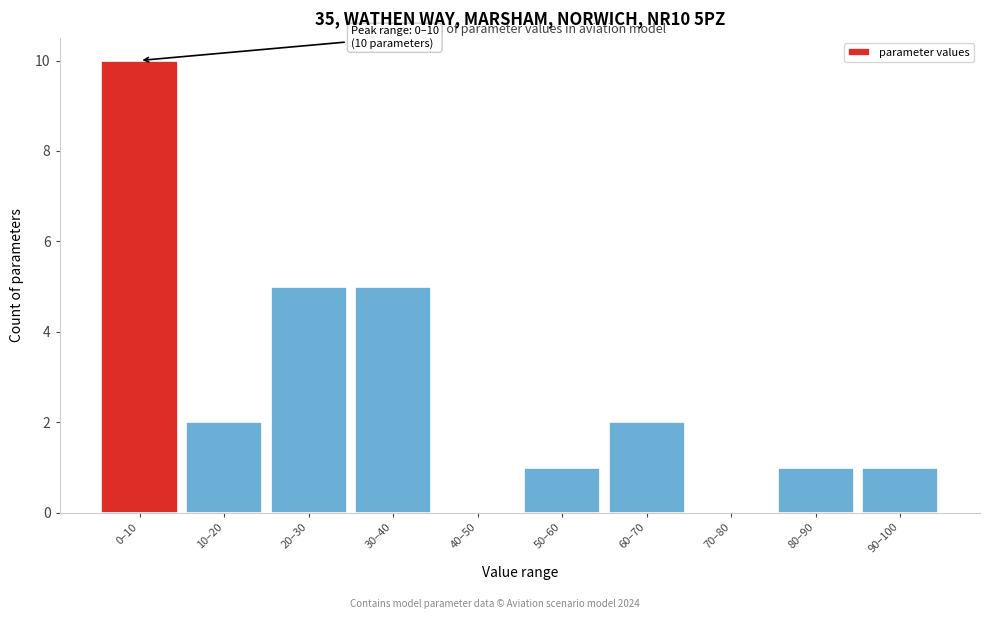

Reading left to right, list all the values displayed in this chart.

0–10=10	10–20=2	20–30=5	30–40=5	40–50=0	50–60=1	60–70=2	70–80=0	80–90=1	90–100=1